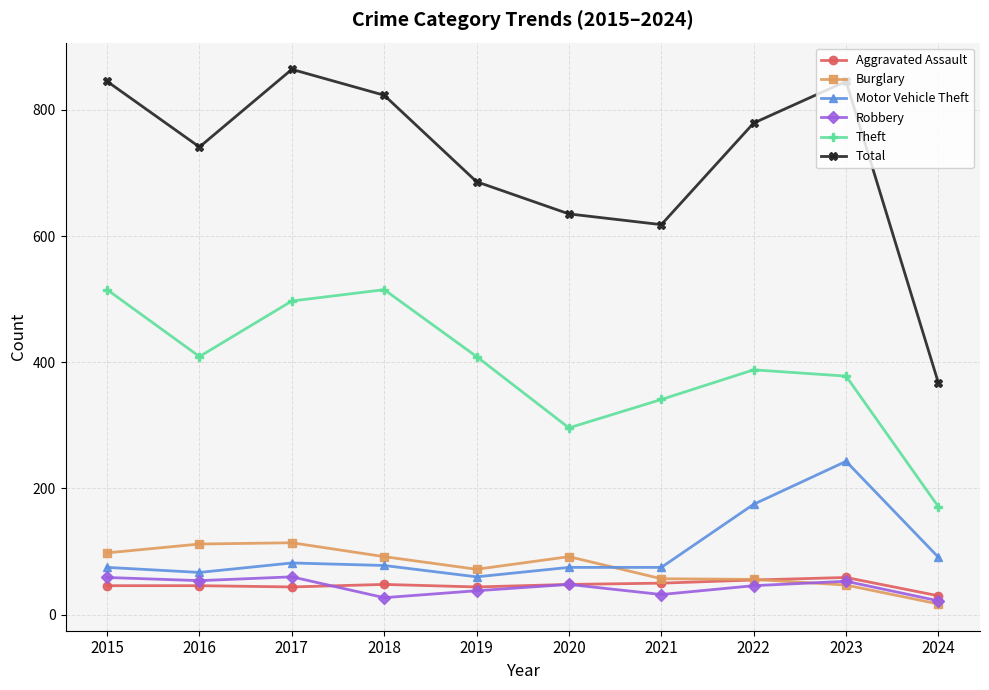

How many data points in Total are less than 779?

5